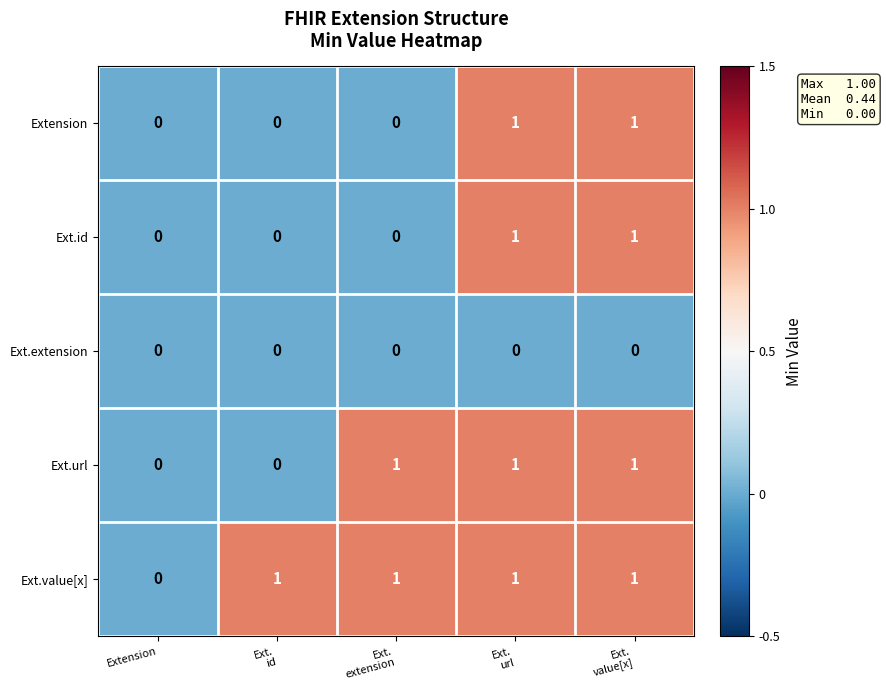

Reading left to right, list all the values displayed in this chart.

Extension: 0	0	0	1	1
Ext.id: 0	0	0	1	1
Ext.extension: 0	0	0	0	0
Ext.url: 0	0	1	1	1
Ext.value[x]: 0	1	1	1	1